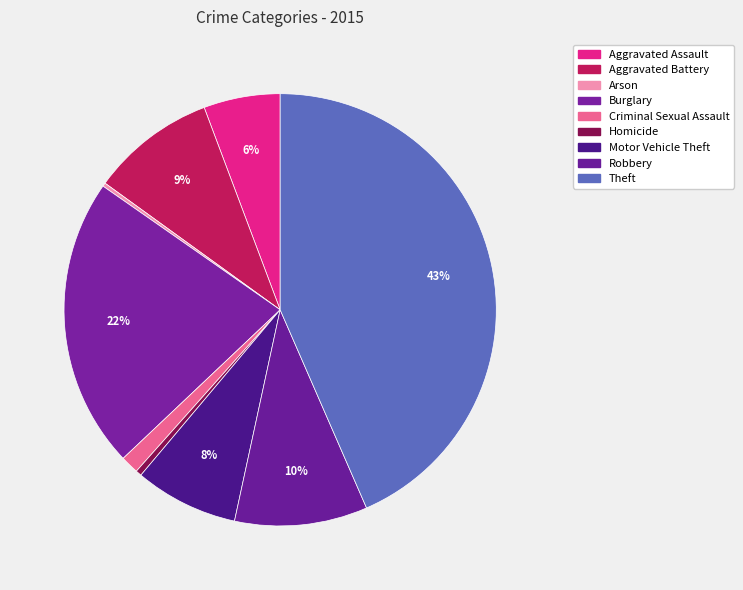

Which slice is the smallest?

Arson